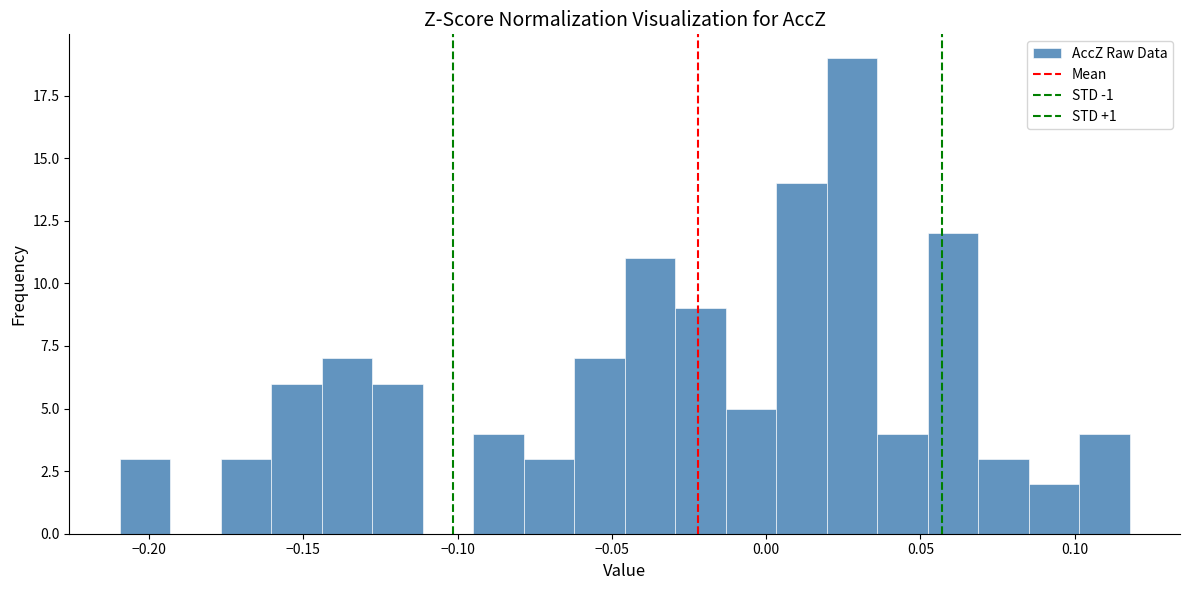

Read against the x-axis, roughly where is the centre of the tallest bar?

0.030